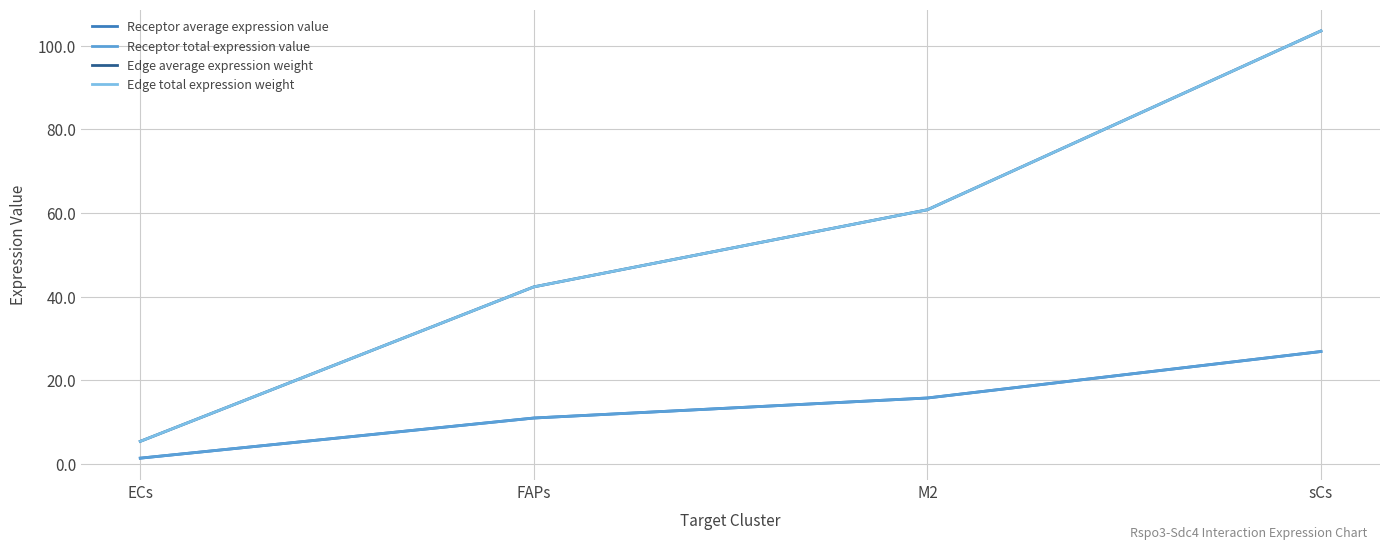

True or false: Receptor total expression value and Receptor average expression value cross at least once.

False